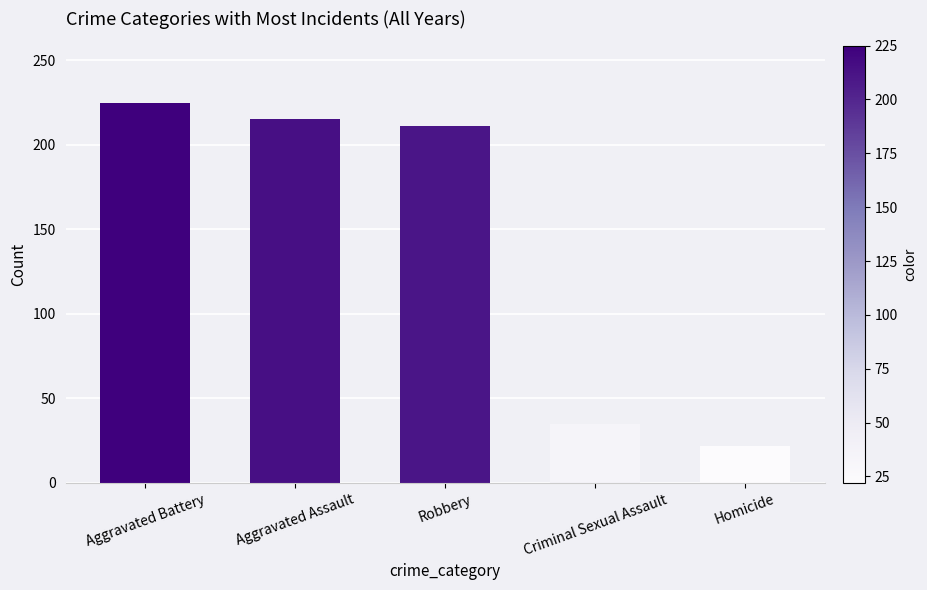

What is the approximate value at Aggravated Assault?

215